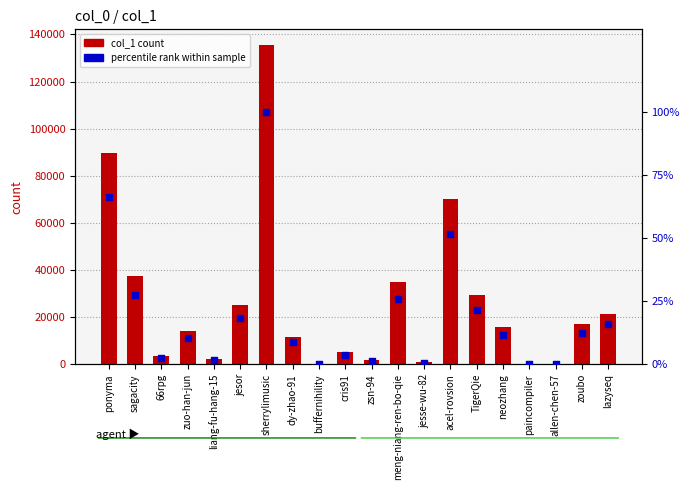

At which category is the sum across all series the highest?

sherrylimusic